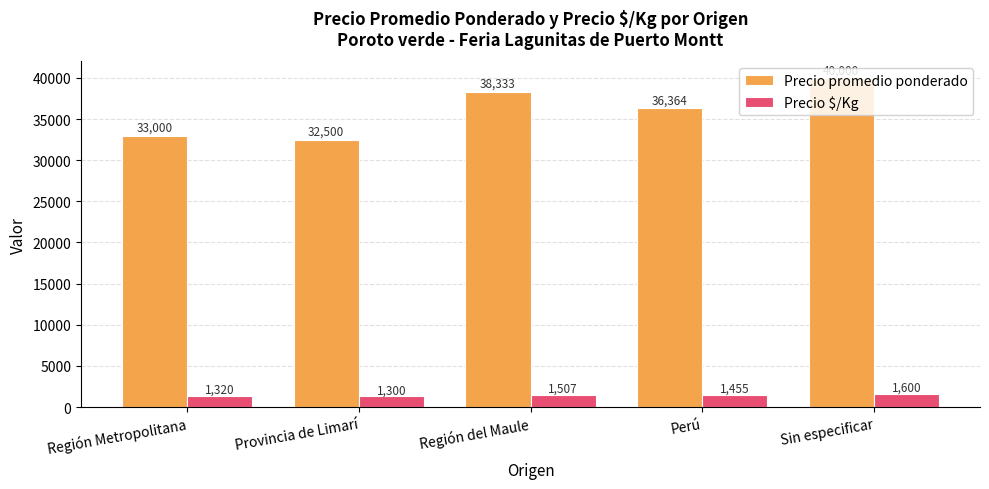

Rank the series by their maximum value, from highest to lowest.

Precio promedio ponderado, Precio $/Kg